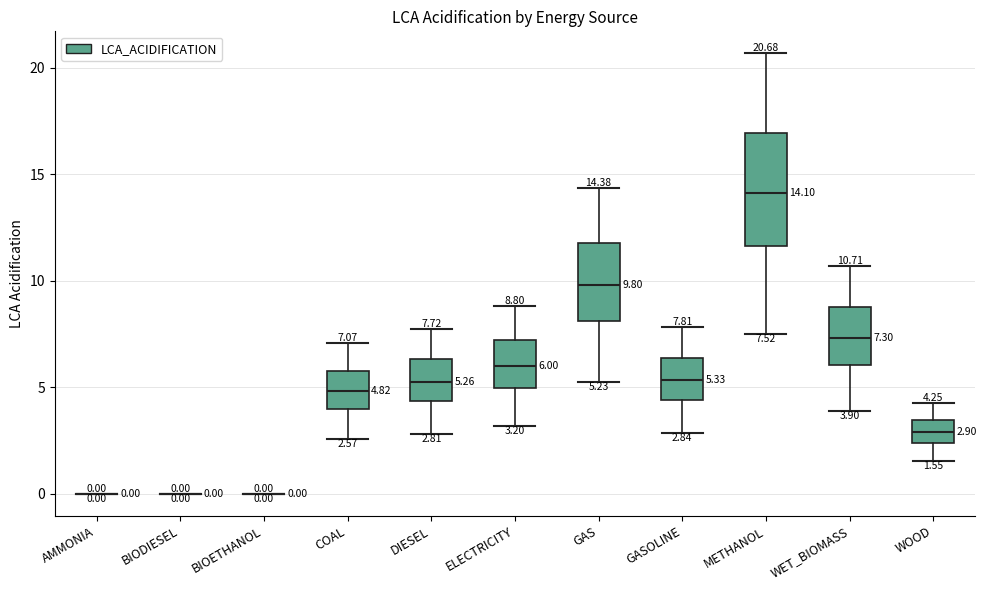

Which box is the tallest, from its lower edge to its upper edge?

METHANOL